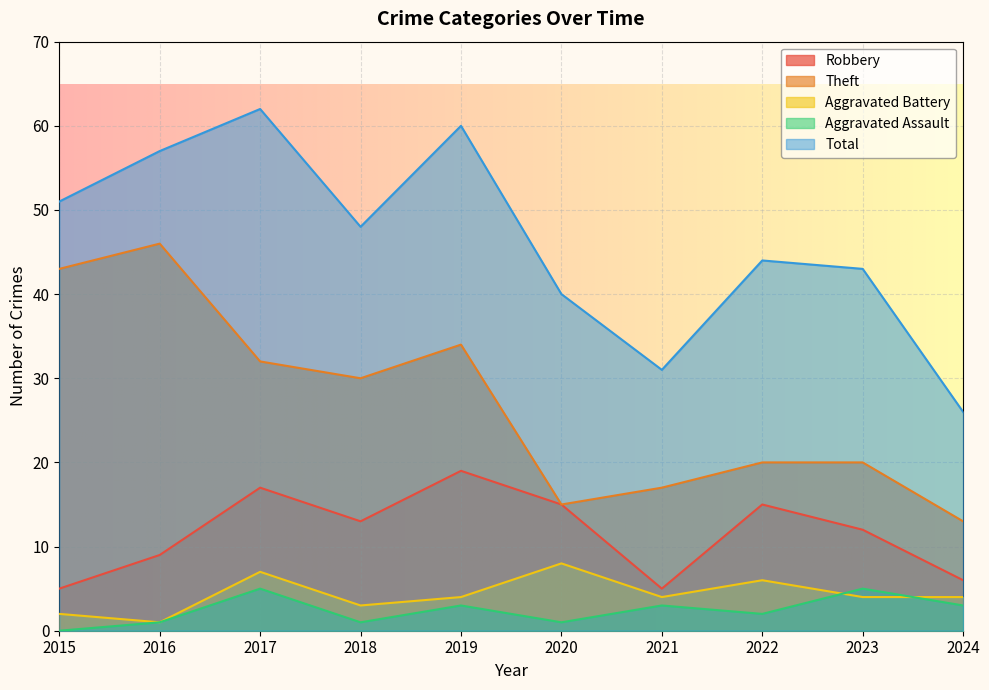

How many values in the Robbery series are below 13?

5